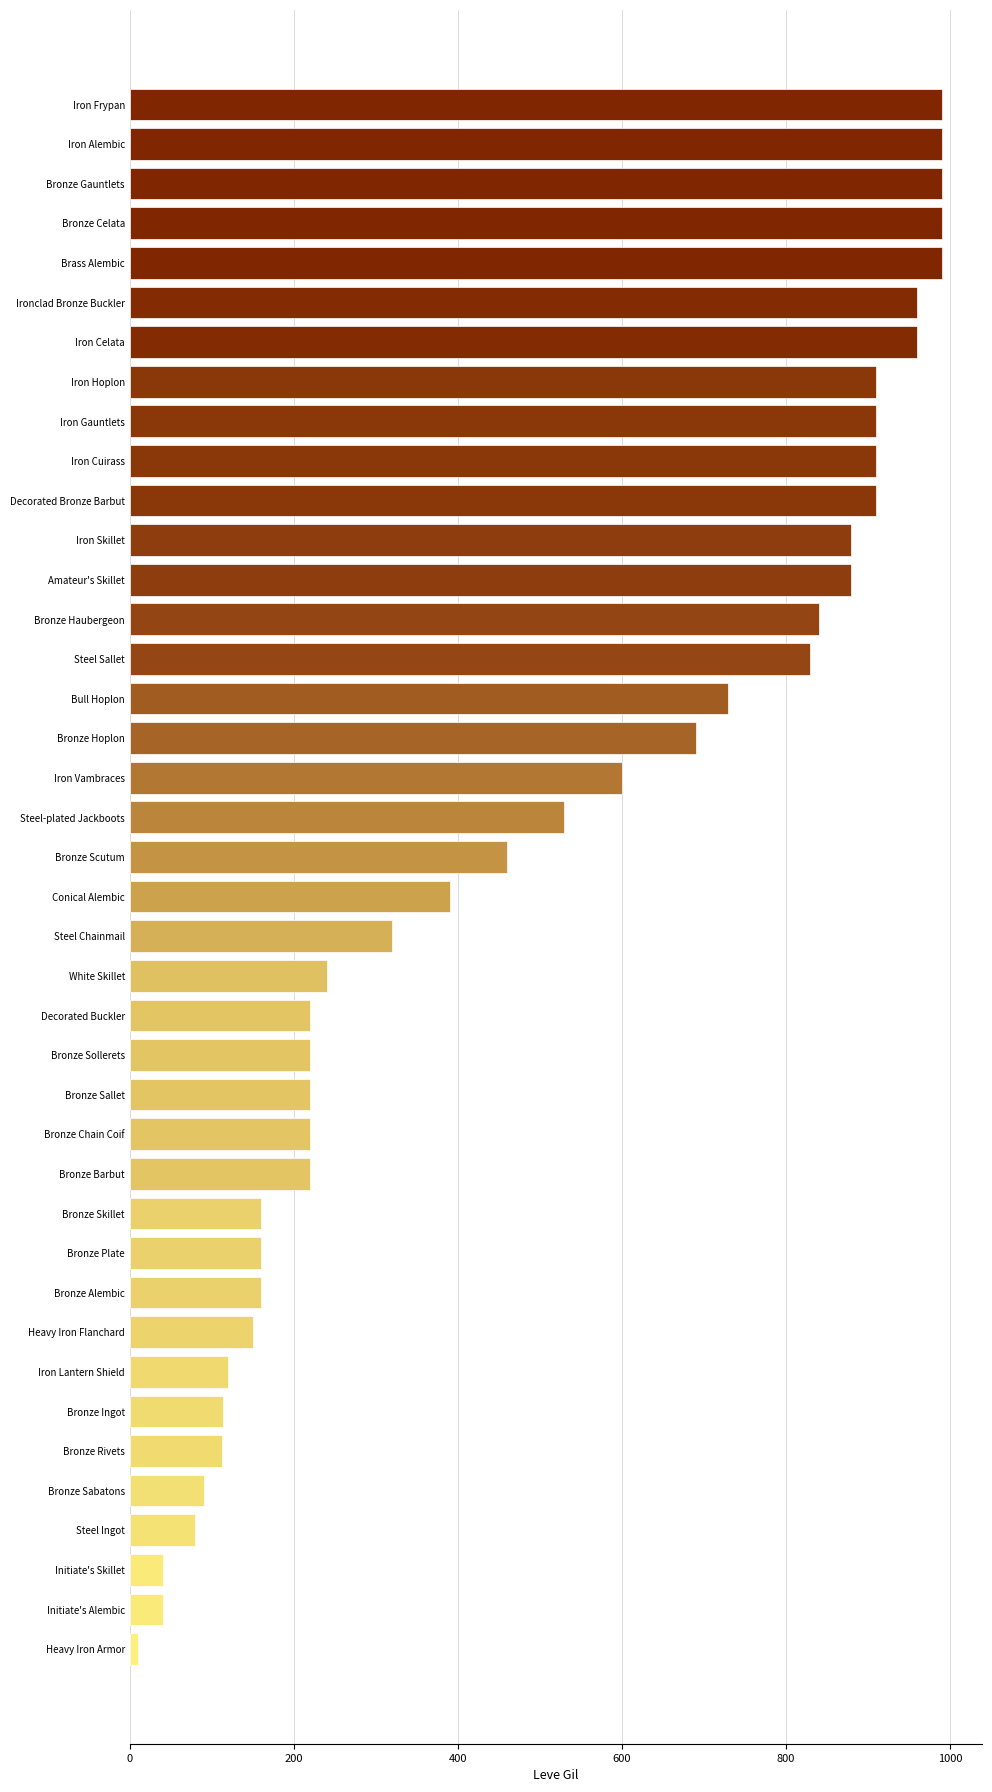

Which label corresponds to the smallest value in the chart?

Heavy Iron Armor